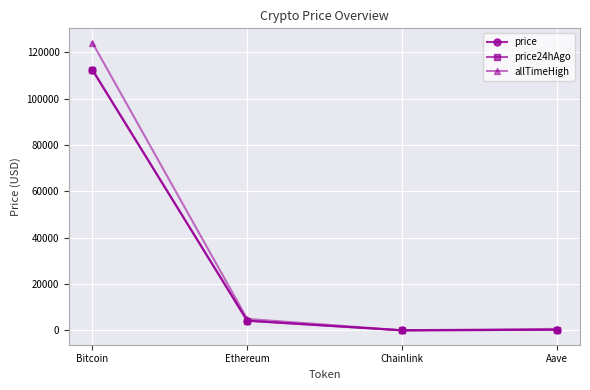

What is the value of the allTimeHigh point at the 4th from the left?

661.7